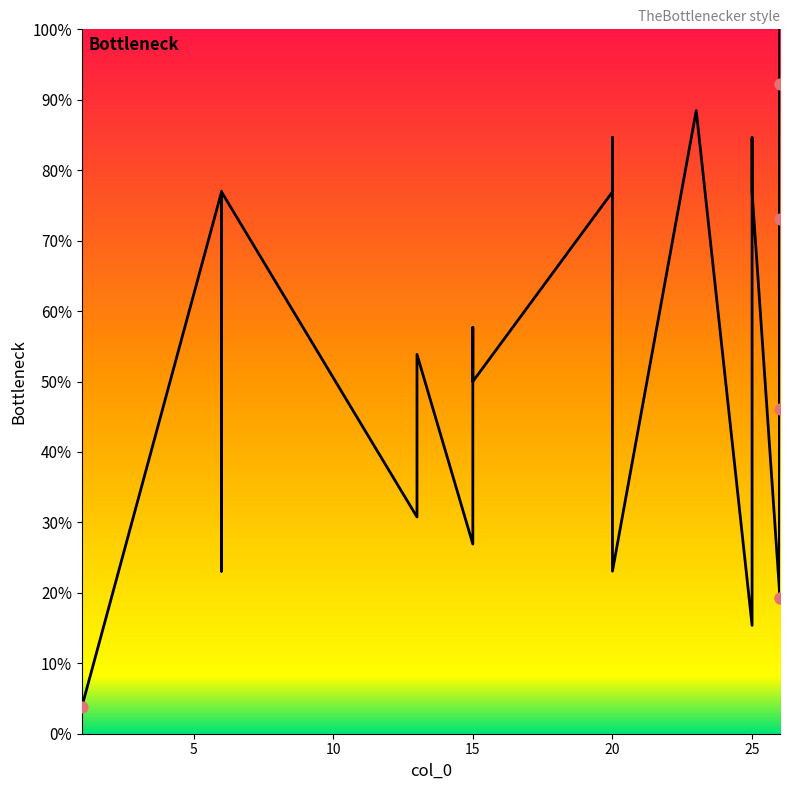

Approximately how many times larger is the value at 20 compared to 20?

1.0